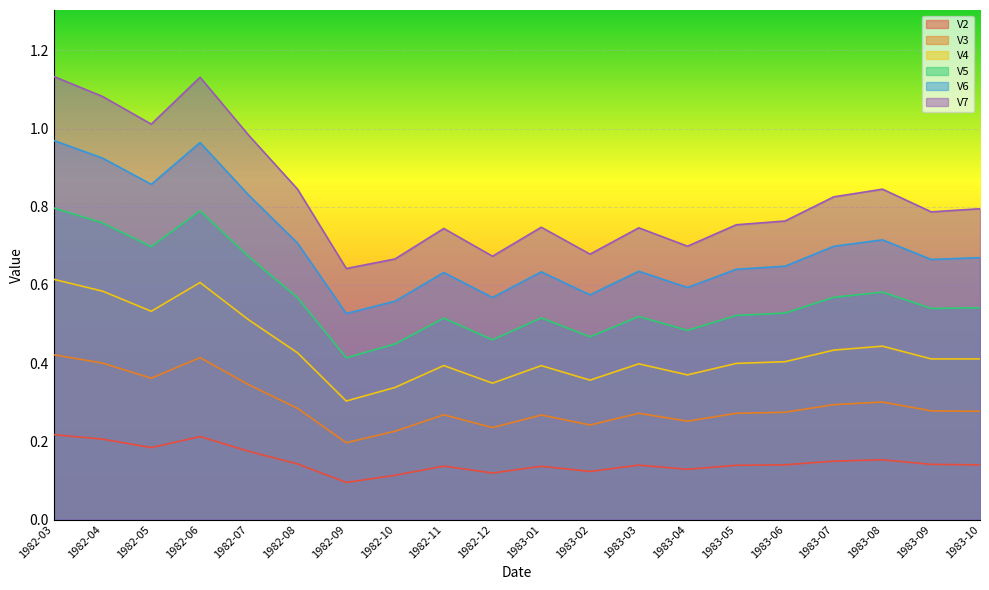

The value of V2 at 1982-12 is 0.0. True or false?

False